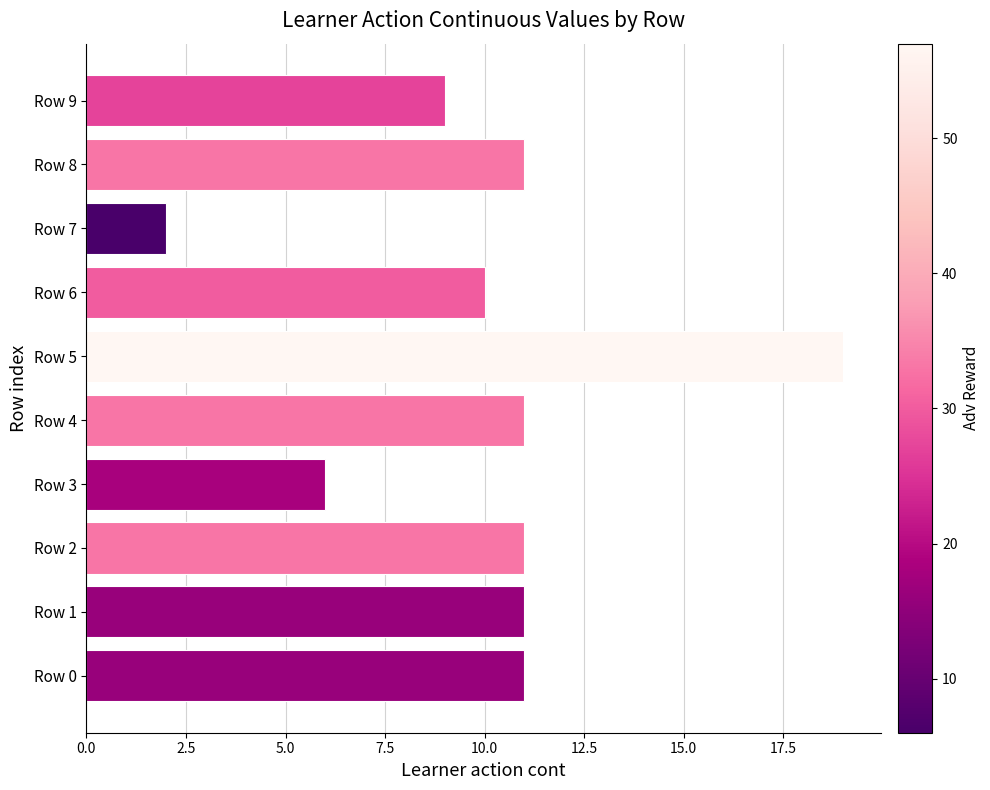

The chart shows a value of 3 at Row 3. True or false?

False